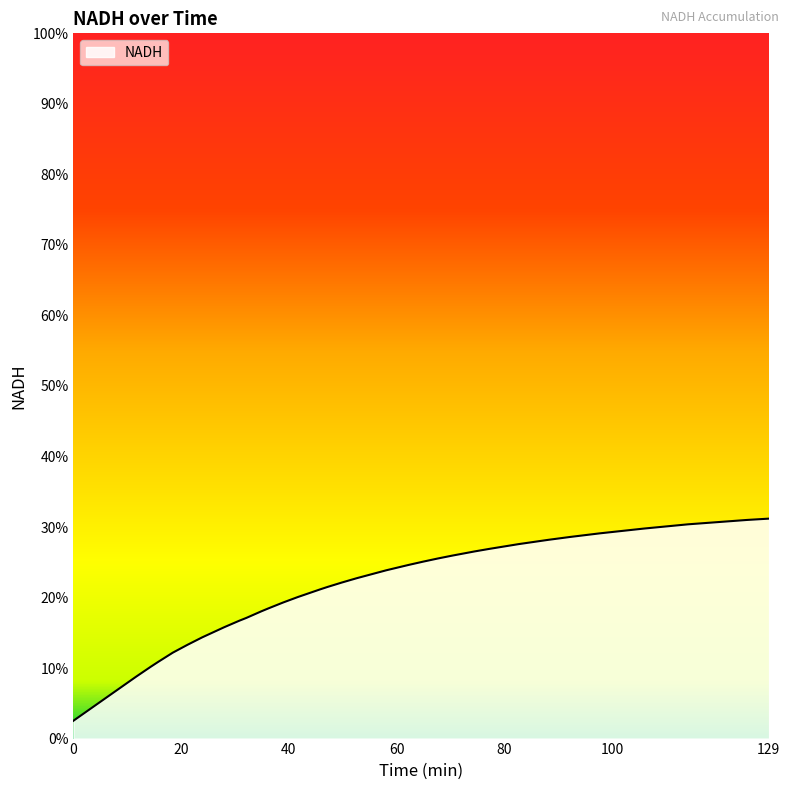

Reading left to right, transcribe all the data shown in this chart.

0=0.0	11.61666666666667=0.1	14.35=0.1	15.71666666666667=0.1	18.45=0.1	21.18333333333333=0.1	23.91666666666666=0.1	28.01666666666666=0.2	30.75=0.2	32.11666666666666=0.2	34.85=0.2	36.21666666666666=0.2	38.95=0.2	41.68333333333334=0.2	45.78333333333333=0.2	47.15=0.2	49.88333333333333=0.2	52.61666666666666=0.2	58.08333333333333=0.2	62.18333333333332=0.2	64.91666666666666=0.3	67.65=0.3	70.38333333333334=0.3	74.48333333333332=0.3	77.21666666666667=0.3	82.68333333333332=0.3	88.15=0.3	92.25=0.3	97.71666666666667=0.3	105.9166666666667=0.3	114.1166666666667=0.3	125.05=0.3	129.15=0.3